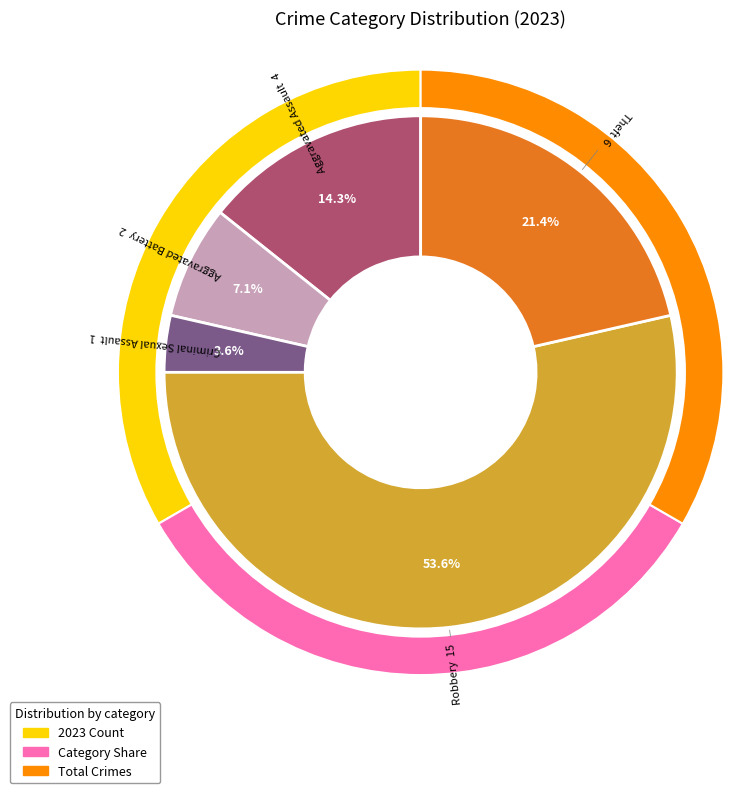

To the nearest percent, what portion does Aggravated Battery represent?

7%